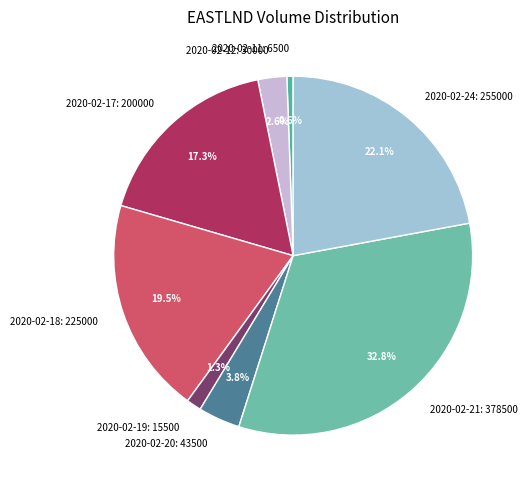

Which category has the biggest portion of the pie?

2020-02-21: 378500